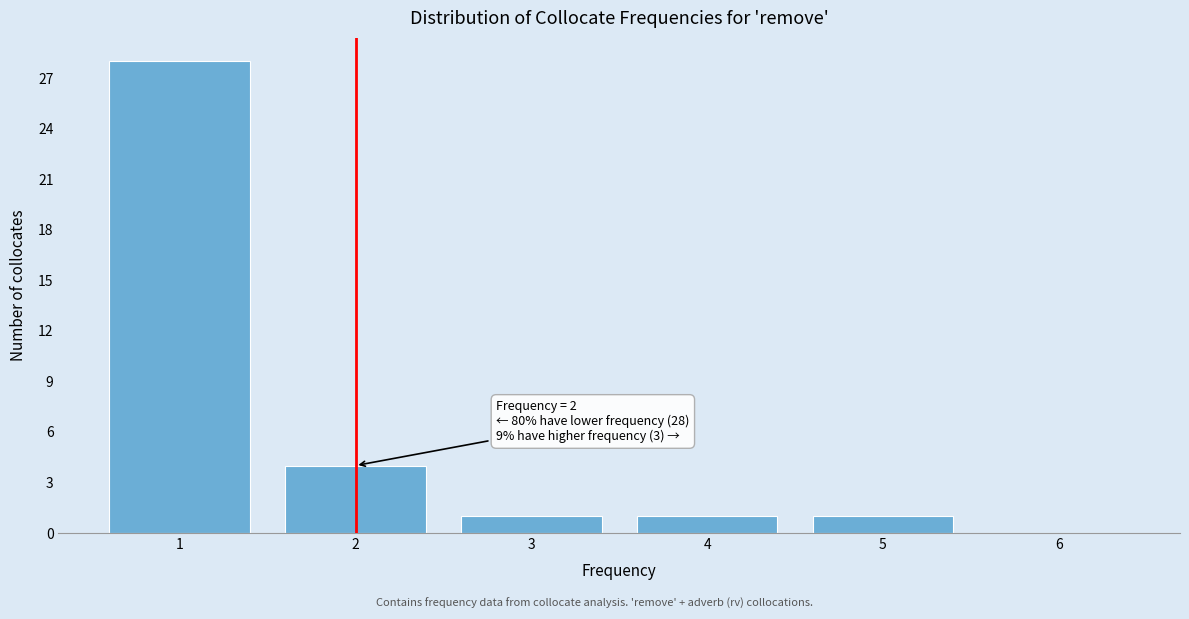

Over which range of the x-axis is the bar tallest?

0.5 to 1.5